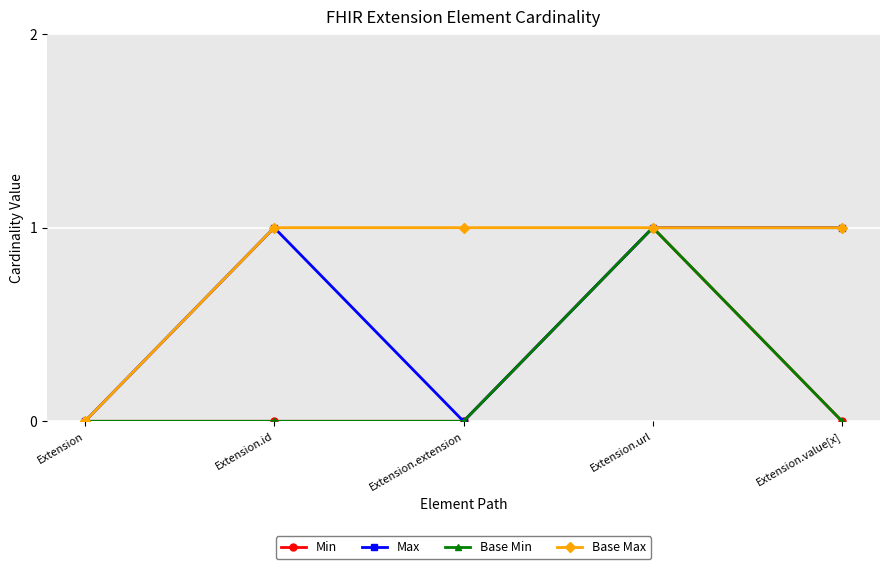

Is this an area chart (filled region under the line)?

No